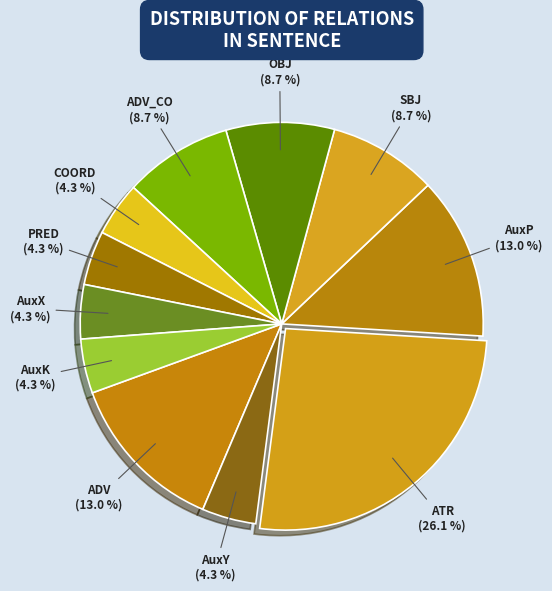

What is the largest slice in the pie chart?

ATR